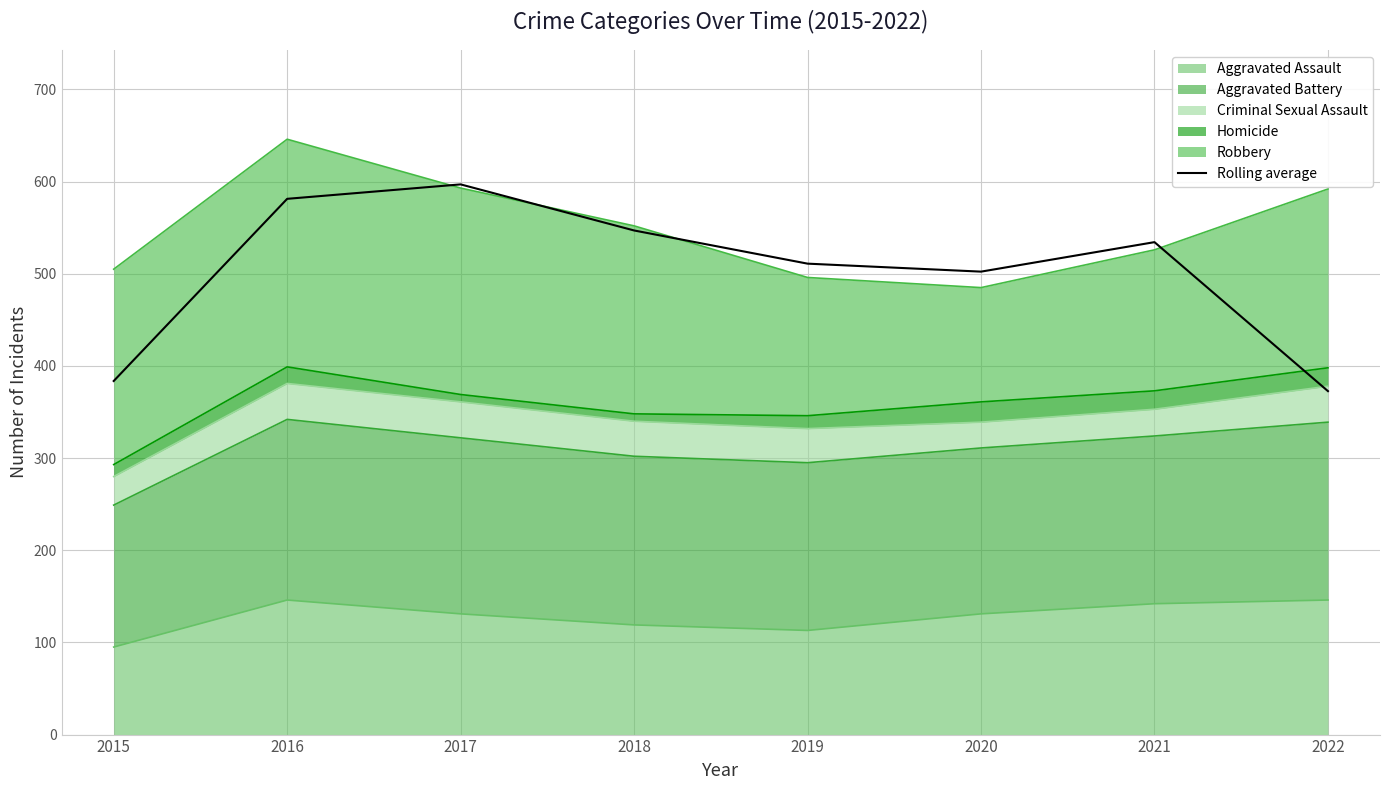

Count the number of categories in the chart.

8